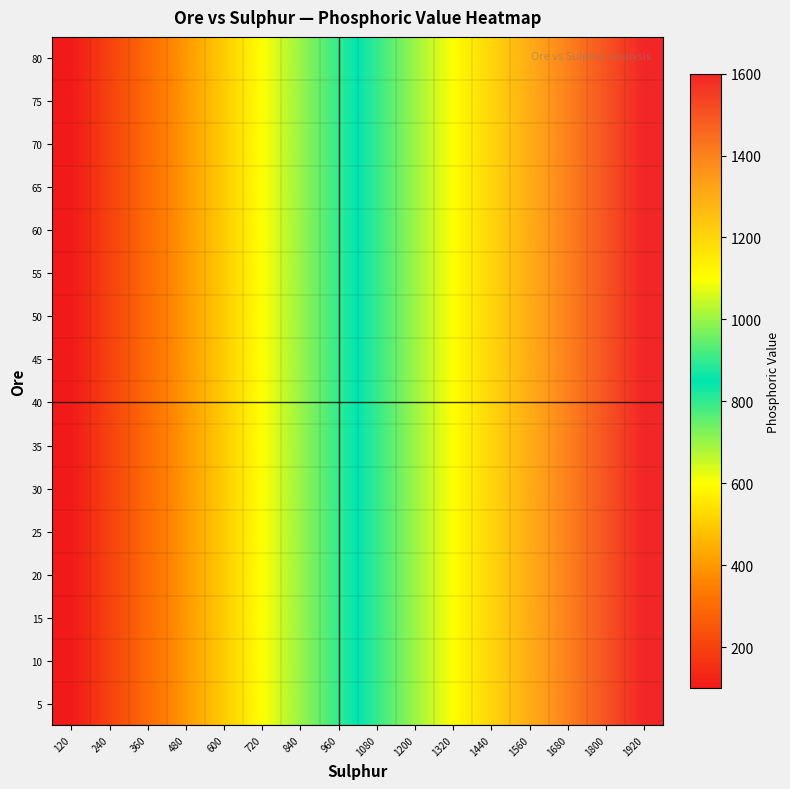

Reading left to right, transcribe all the data shown in this chart.

5: 120=100	240=200	360=300	480=400	600=500	720=600	840=700	960=800	1080=900	1200=1000	1320=1100	1440=1200	1560=1300	1680=1400	1800=1500	1920=1600
10: 120=100	240=200	360=300	480=400	600=500	720=600	840=700	960=800	1080=900	1200=1000	1320=1100	1440=1200	1560=1300	1680=1400	1800=1500	1920=1600
15: 120=100	240=200	360=300	480=400	600=500	720=600	840=700	960=800	1080=900	1200=1000	1320=1100	1440=1200	1560=1300	1680=1400	1800=1500	1920=1600
20: 120=100	240=200	360=300	480=400	600=500	720=600	840=700	960=800	1080=900	1200=1000	1320=1100	1440=1200	1560=1300	1680=1400	1800=1500	1920=1600
25: 120=100	240=200	360=300	480=400	600=500	720=600	840=700	960=800	1080=900	1200=1000	1320=1100	1440=1200	1560=1300	1680=1400	1800=1500	1920=1600
30: 120=100	240=200	360=300	480=400	600=500	720=600	840=700	960=800	1080=900	1200=1000	1320=1100	1440=1200	1560=1300	1680=1400	1800=1500	1920=1600
35: 120=100	240=200	360=300	480=400	600=500	720=600	840=700	960=800	1080=900	1200=1000	1320=1100	1440=1200	1560=1300	1680=1400	1800=1500	1920=1600
40: 120=100	240=200	360=300	480=400	600=500	720=600	840=700	960=800	1080=900	1200=1000	1320=1100	1440=1200	1560=1300	1680=1400	1800=1500	1920=1600
45: 120=100	240=200	360=300	480=400	600=500	720=600	840=700	960=800	1080=900	1200=1000	1320=1100	1440=1200	1560=1300	1680=1400	1800=1500	1920=1600
50: 120=100	240=200	360=300	480=400	600=500	720=600	840=700	960=800	1080=900	1200=1000	1320=1100	1440=1200	1560=1300	1680=1400	1800=1500	1920=1600
55: 120=100	240=200	360=300	480=400	600=500	720=600	840=700	960=800	1080=900	1200=1000	1320=1100	1440=1200	1560=1300	1680=1400	1800=1500	1920=1600
60: 120=100	240=200	360=300	480=400	600=500	720=600	840=700	960=800	1080=900	1200=1000	1320=1100	1440=1200	1560=1300	1680=1400	1800=1500	1920=1600
65: 120=100	240=200	360=300	480=400	600=500	720=600	840=700	960=800	1080=900	1200=1000	1320=1100	1440=1200	1560=1300	1680=1400	1800=1500	1920=1600
70: 120=100	240=200	360=300	480=400	600=500	720=600	840=700	960=800	1080=900	1200=1000	1320=1100	1440=1200	1560=1300	1680=1400	1800=1500	1920=1600
75: 120=100	240=200	360=300	480=400	600=500	720=600	840=700	960=800	1080=900	1200=1000	1320=1100	1440=1200	1560=1300	1680=1400	1800=1500	1920=1600
80: 120=100	240=200	360=300	480=400	600=500	720=600	840=700	960=800	1080=900	1200=1000	1320=1100	1440=1200	1560=1300	1680=1400	1800=1500	1920=1600